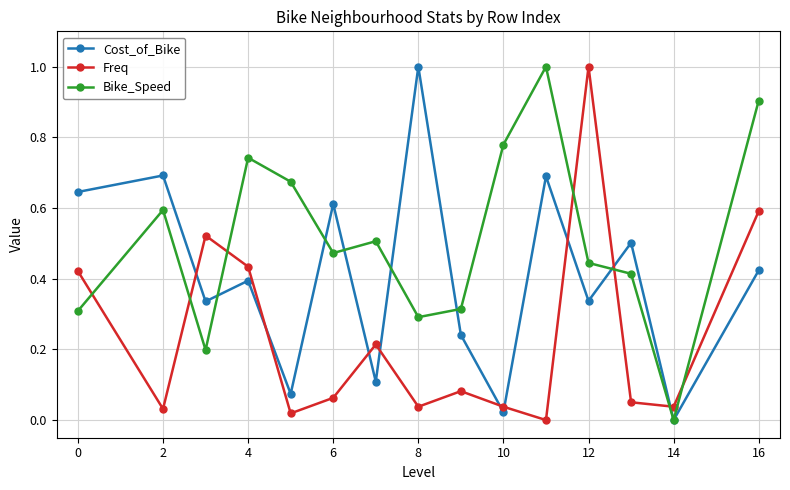

In Freq, how many points are higher than both neighbors (excluding endpoints)?

4